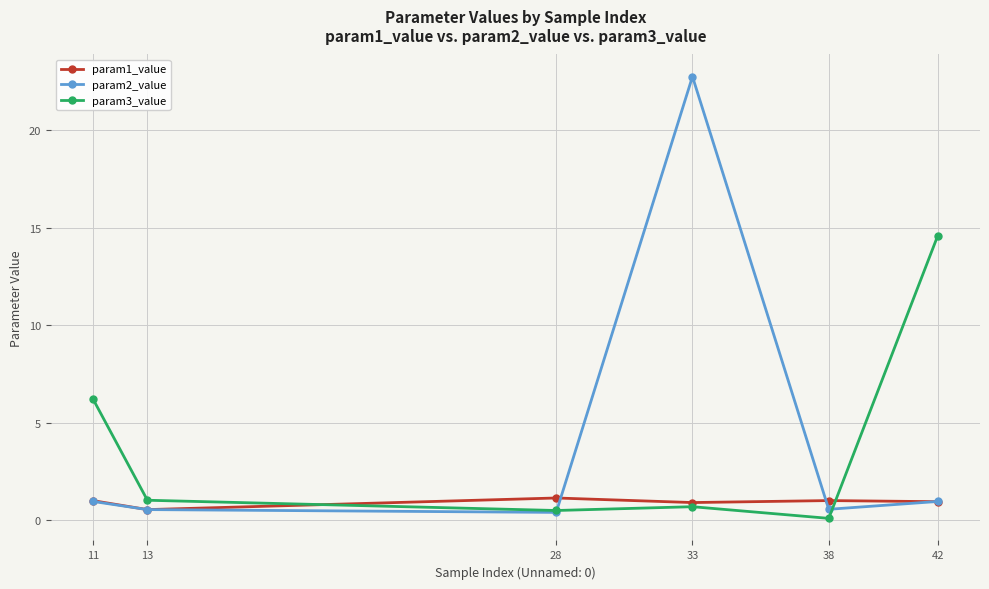

True or false: param3_value has more than 2 points higher than both neighbors.

False